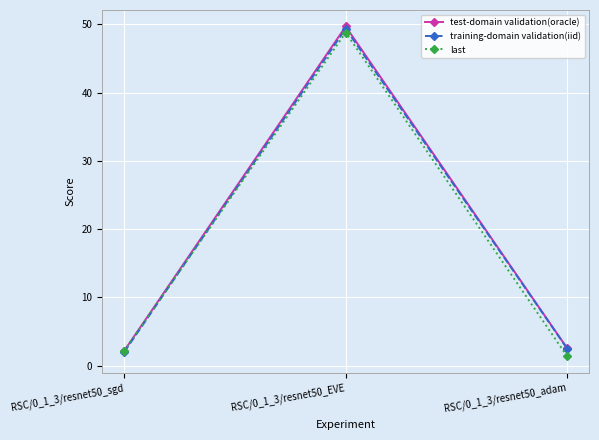

At which category is the sum across all series the highest?

RSC/0_1_3/resnet50_EVE